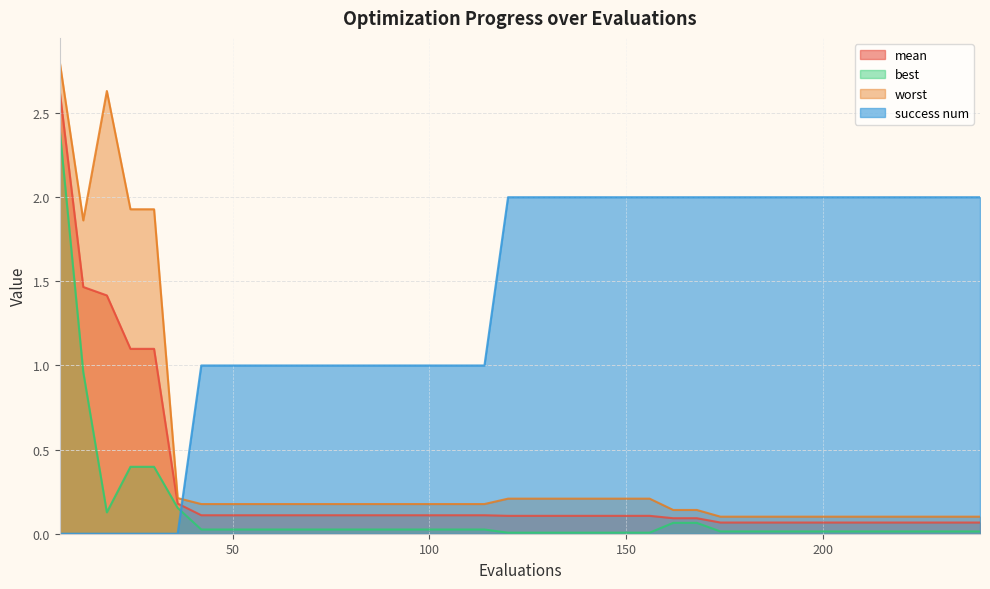

Does the chart have visible grid lines?

Yes